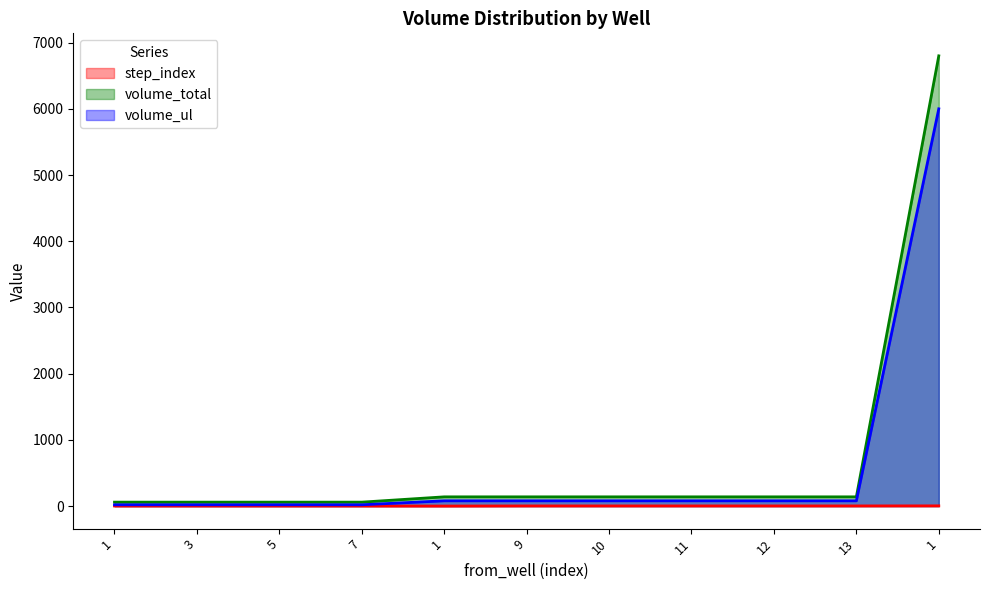

Reading right to left, what are all the values shown in this chart?

step_index: 1=4	13=3	12=3	11=3	10=3	9=3	1=1	7=2	5=2	3=2	1=2
volume_total: 1=6800	13=140	12=140	11=140	10=140	9=140	1=140	7=60	5=60	3=60	1=60
volume_ul: 1=6000	13=80	12=80	11=80	10=80	9=80	1=80	7=20	5=20	3=20	1=20